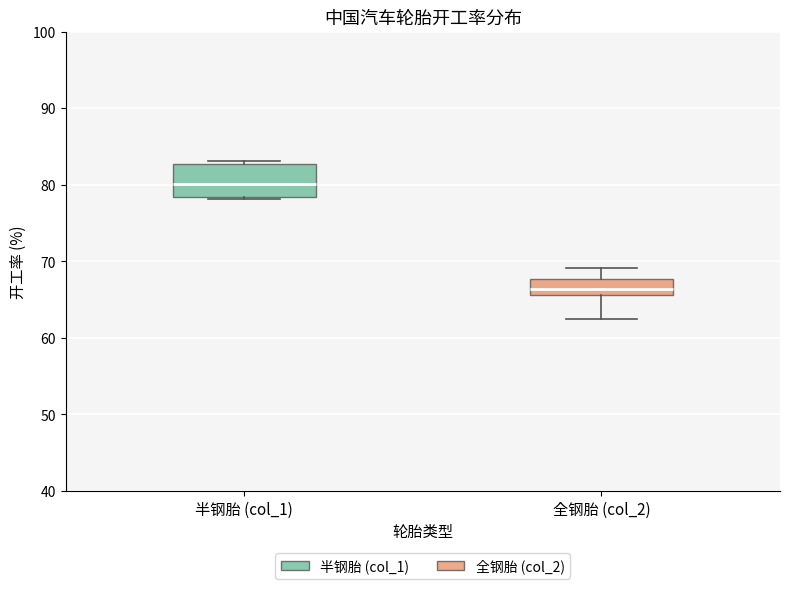

Where is the upper edge of the box for 半钢胎 (col_1) on the y-axis? The values are not printed on the chart, so give them approximately, as read against the axis.

83